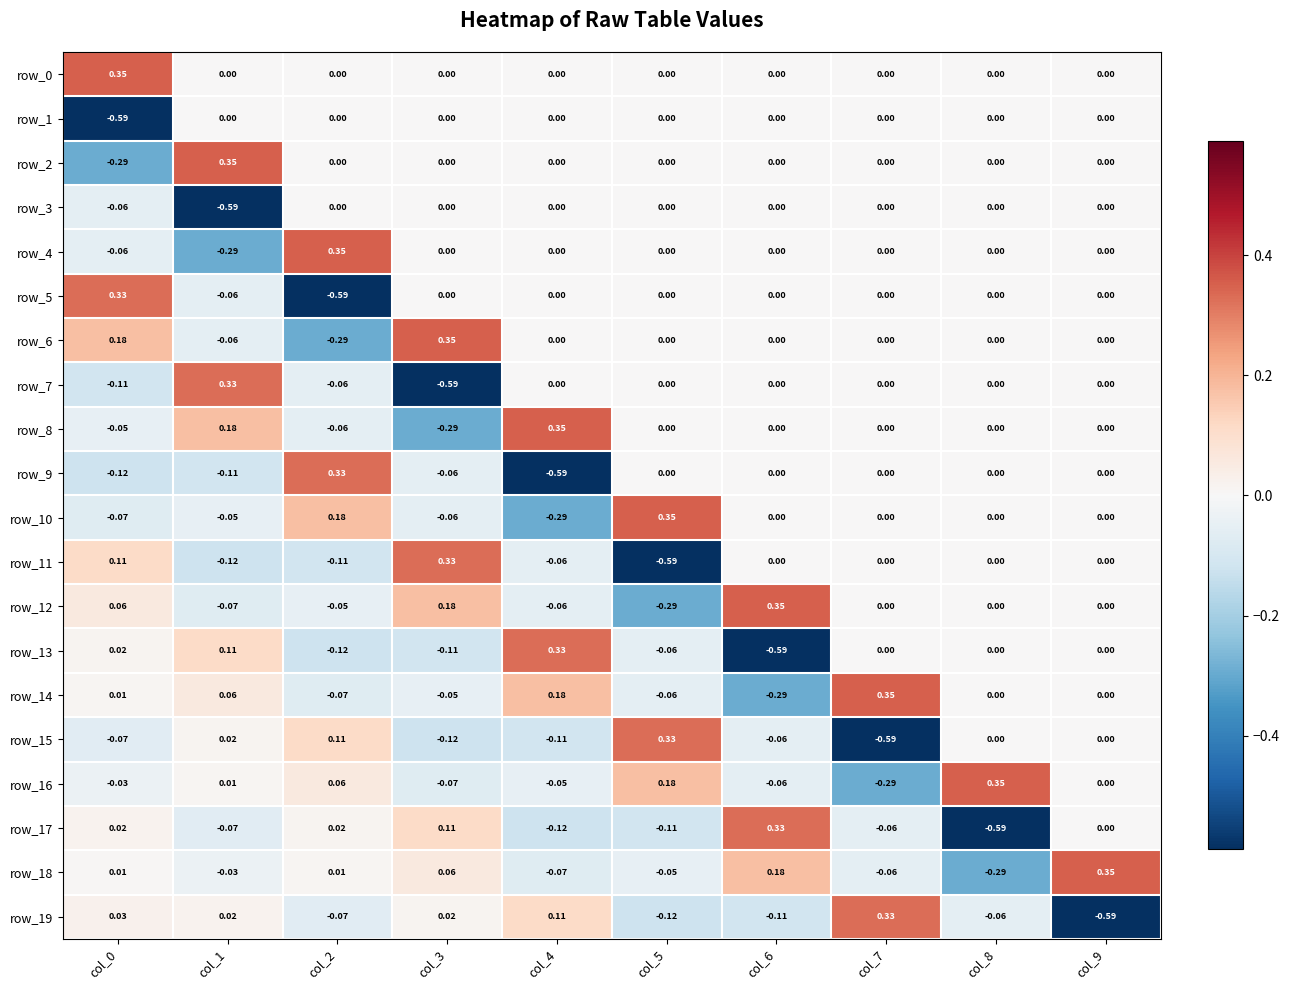

Is the value of row_15 at col_5 greater than the value of row_14 at col_0?

Yes